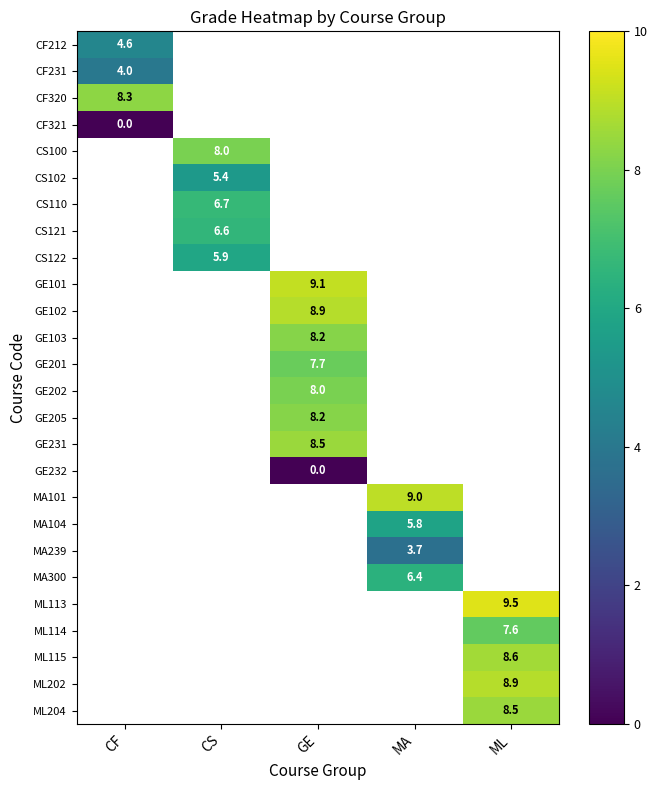

True or false: CS100 has a value of 10.5 at CS.

False